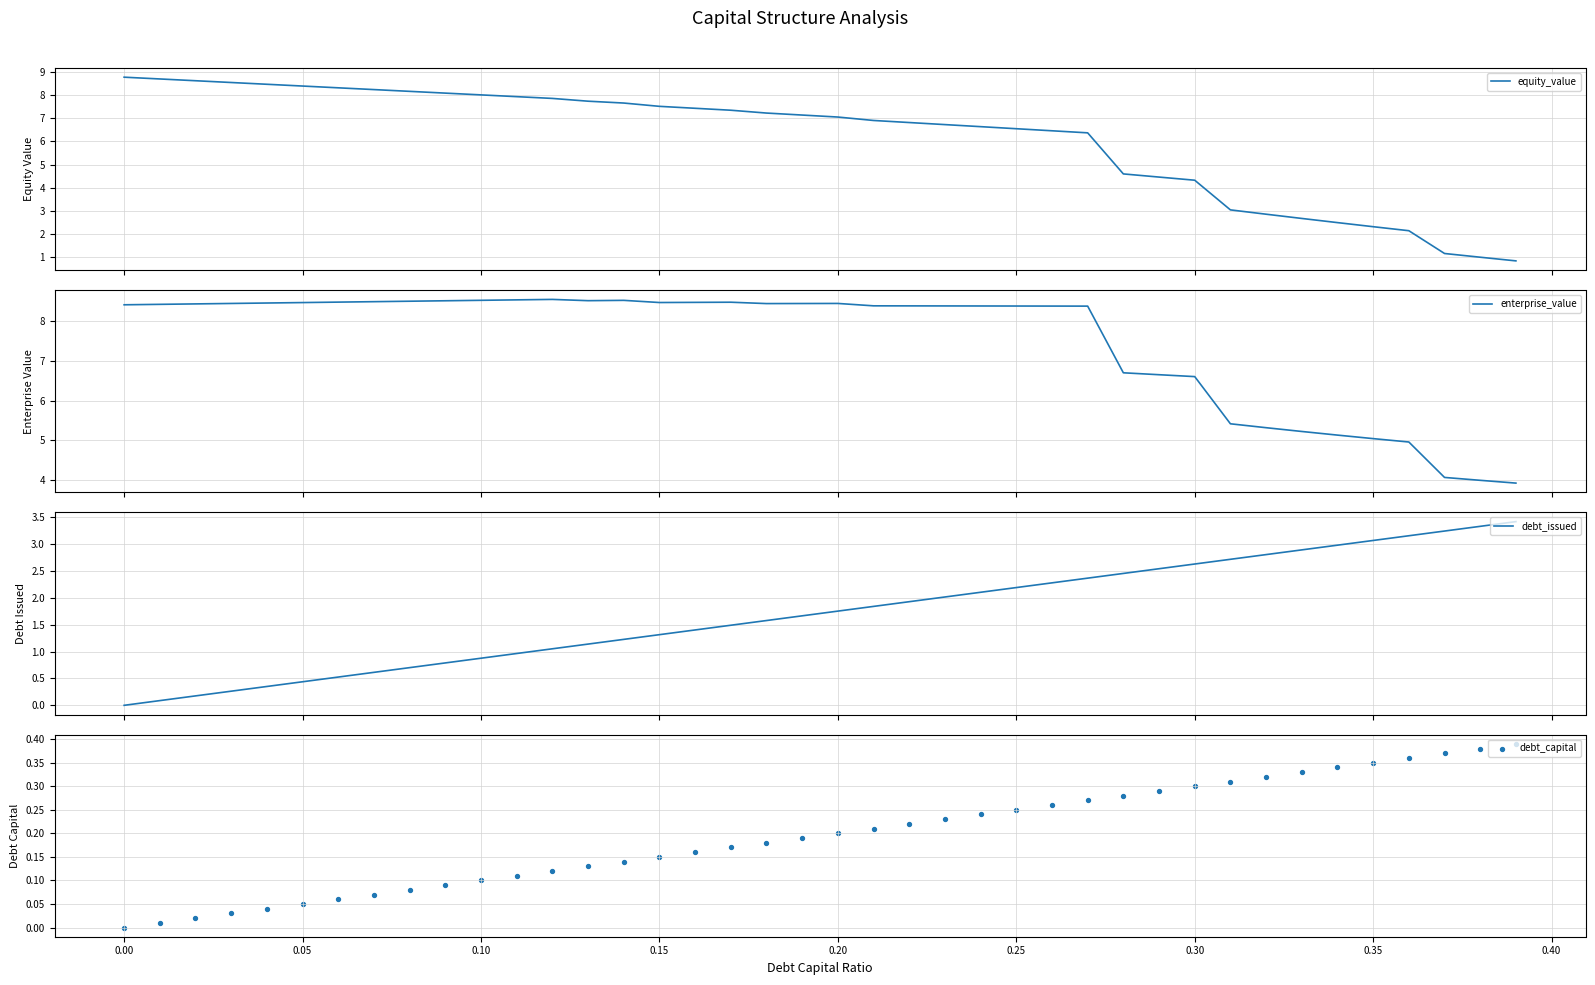

Which series has the largest total across all categories?

enterprise_value